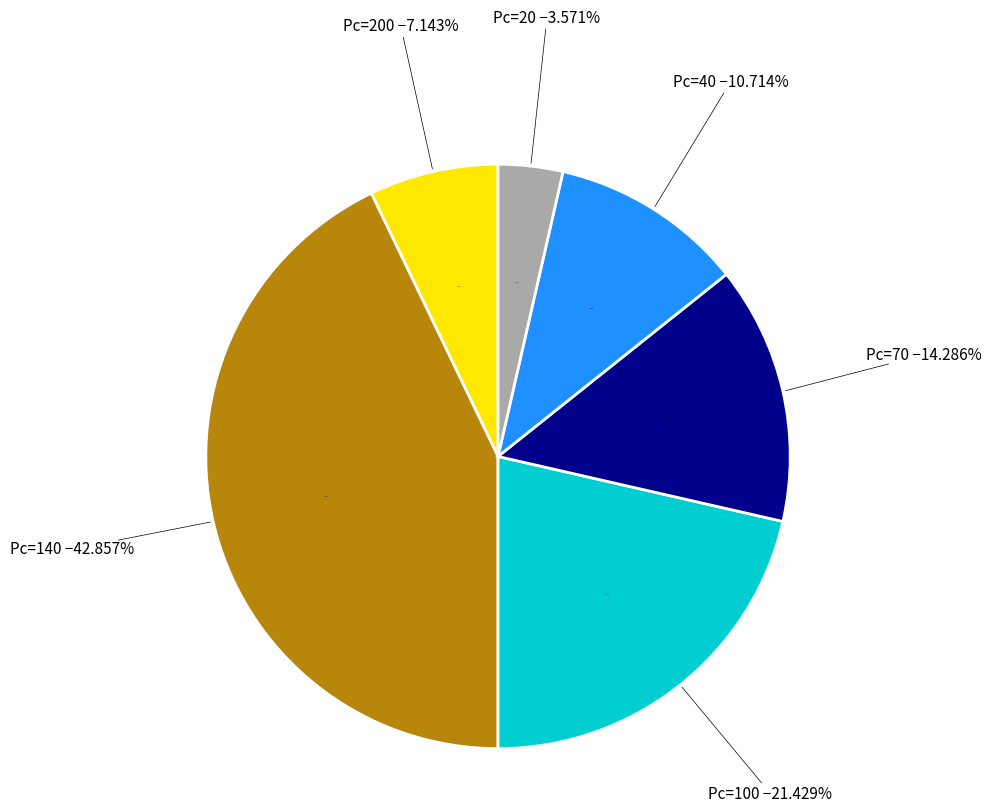

How many segments does this pie chart have?

6